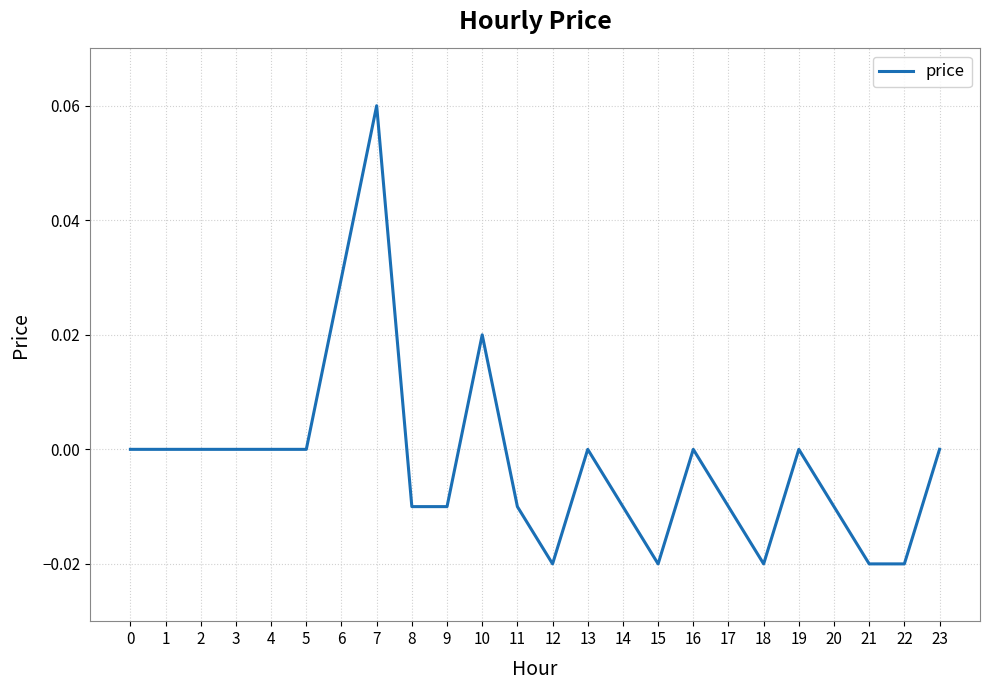

The value at 1 is 0.0. True or false?

True